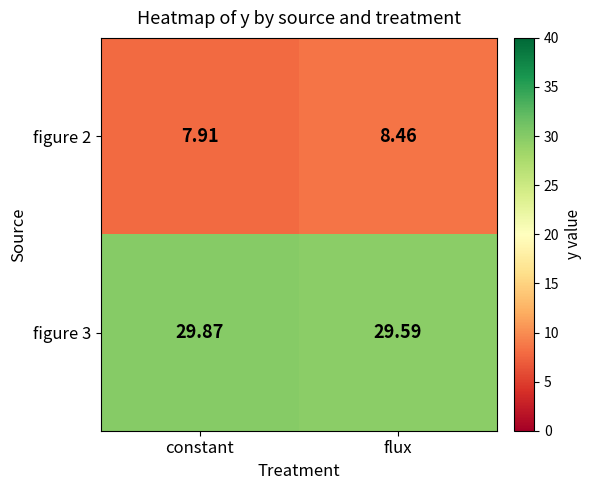

At constant, list the series in order from smallest to largest.

figure 2, figure 3